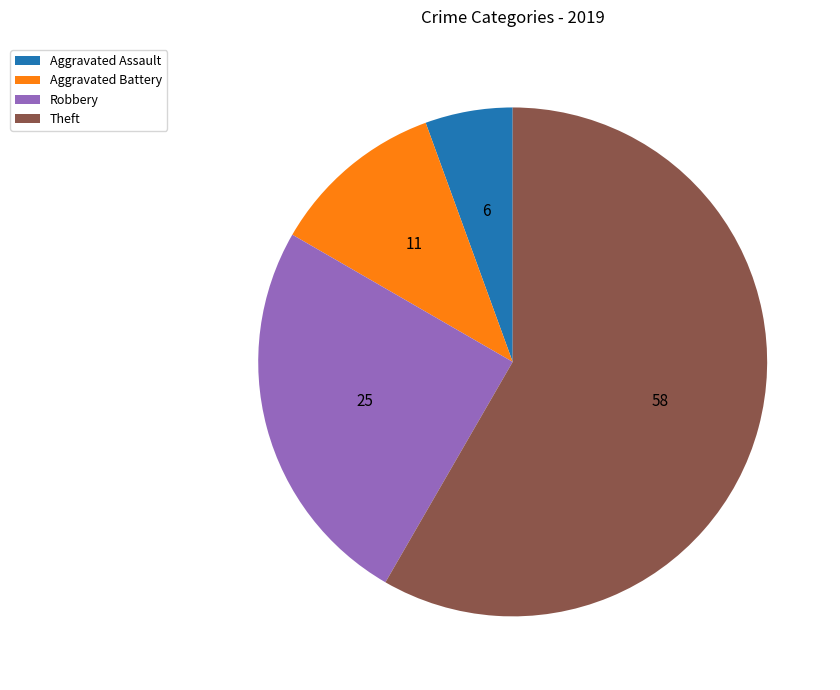

Is the sum of Aggravated Assault and Theft greater than half?

Yes